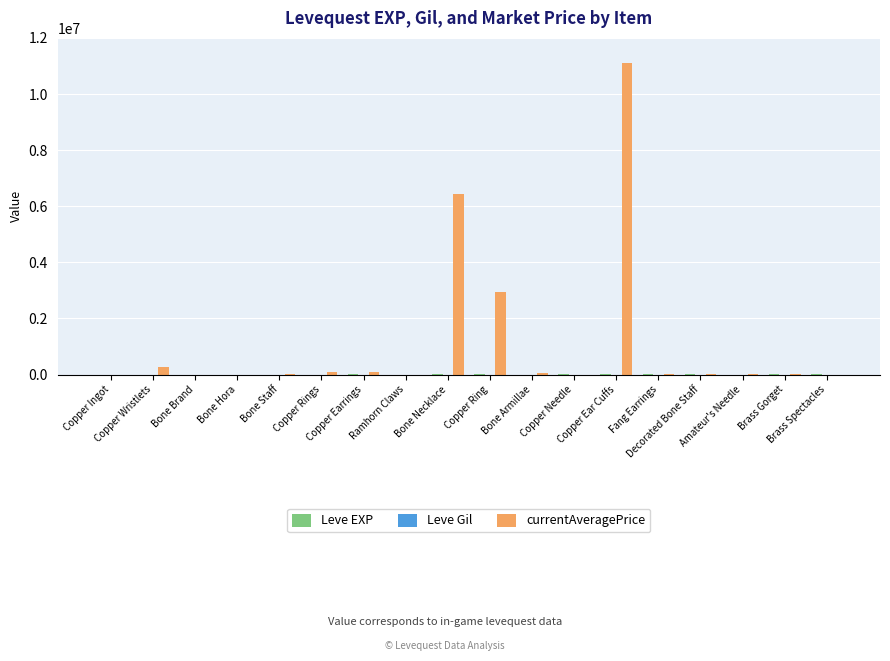

What is the maximum value shown in the chart?

11100170